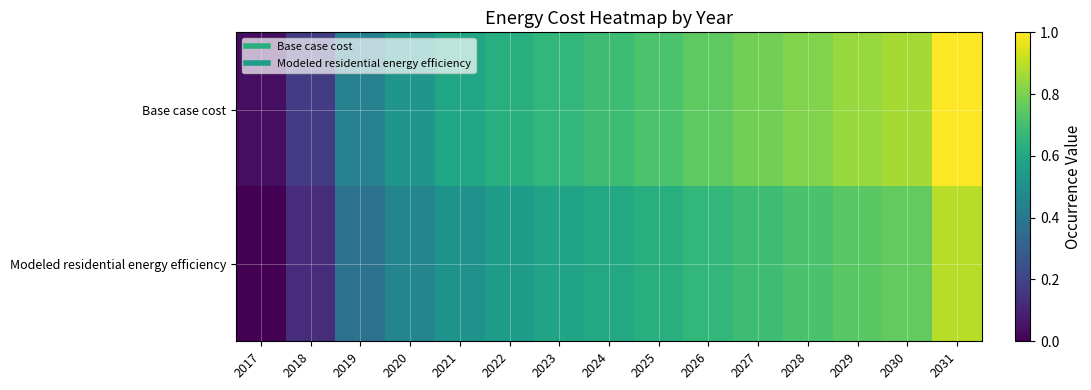

Which has a higher value, 2029 or 2028?

2029